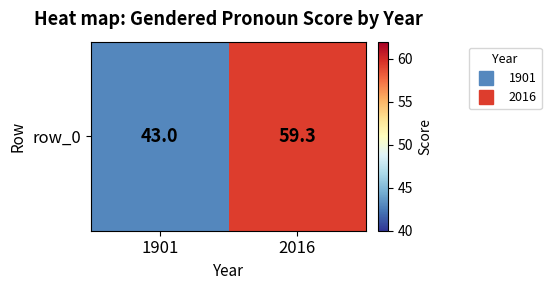

The value at 2016 is 25.0. True or false?

False